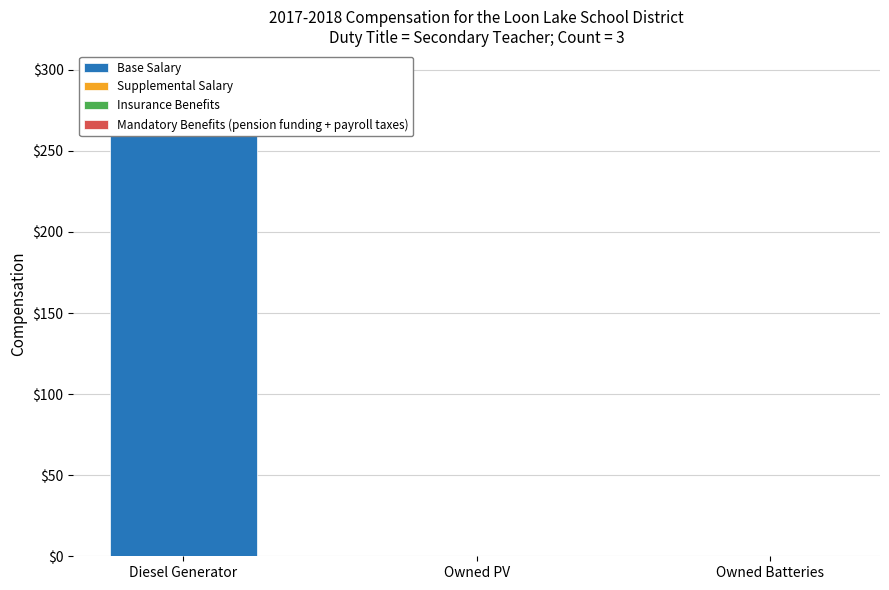

Reading right to left, extract all data points from this chart.

Base Salary: Owned Batteries=0	Owned PV=0	Diesel Generator=271
Supplemental Salary: Owned Batteries=0	Owned PV=0	Diesel Generator=0
Insurance Benefits: Owned Batteries=0	Owned PV=0	Diesel Generator=0
Mandatory Benefits (pension funding + payroll taxes): Owned Batteries=0	Owned PV=0	Diesel Generator=0